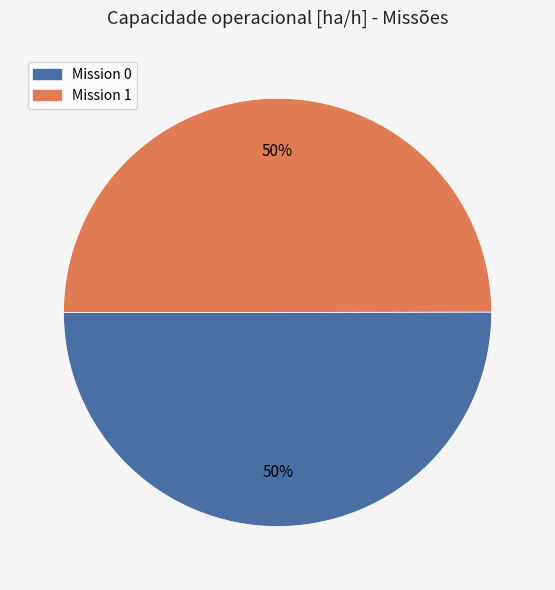

To the nearest percent, what is the average slice percentage?

50%